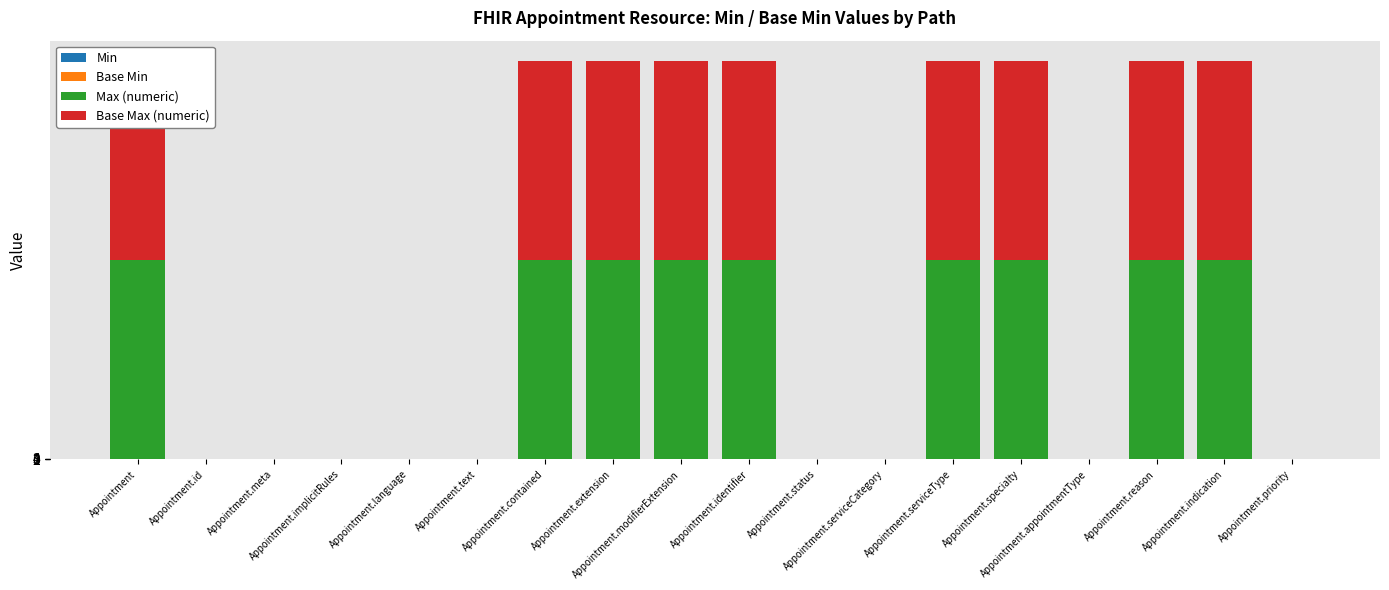

Reading left to right, extract all data points from this chart.

Min: 0	0	0	0	0	0	0	0	0	0	1	0	0	0	0	0	0	0
Base Min: 0	0	0	0	0	0	0	0	0	0	1	0	0	0	0	0	0	0
Max (numeric): 999	1	1	1	1	1	999	999	999	999	1	1	999	999	1	999	999	1
Base Max (numeric): 999	1	1	1	1	1	999	999	999	999	1	1	999	999	1	999	999	1